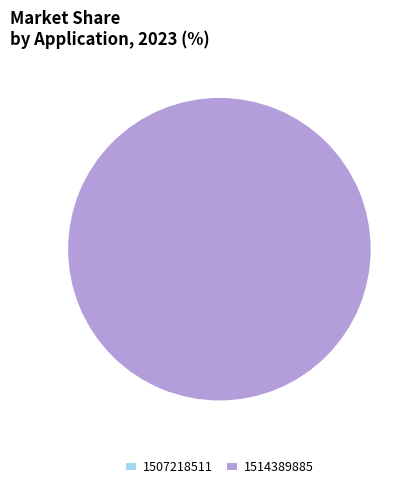

To the nearest percent, what is the combined percentage of 1514389885 and 1507218511?

100%